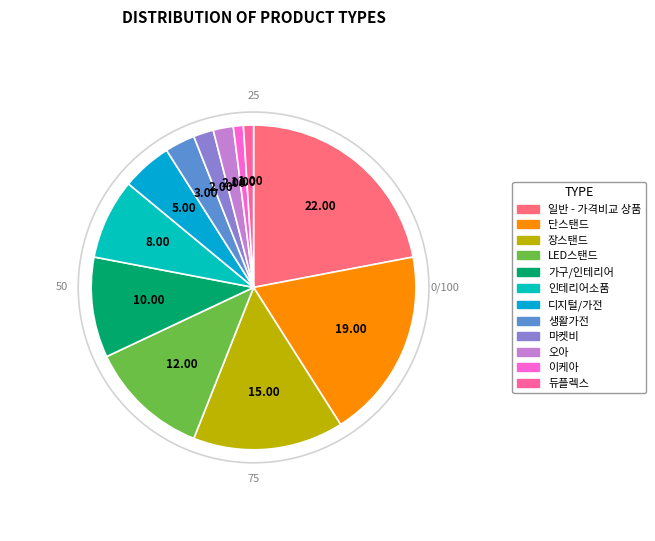

What percentage is the 오아 slice, to the nearest percent?

2%